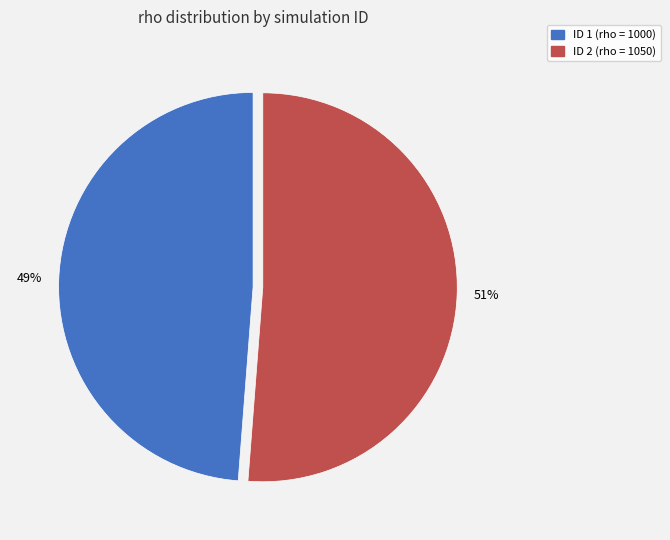

Which slice represents more than half of the pie?

ID 2